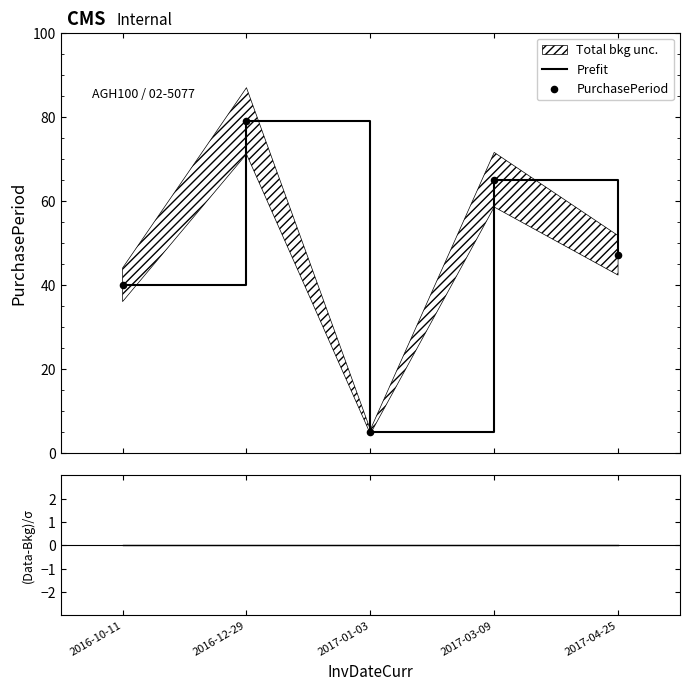

Which series has the largest total across all categories?

Prefit